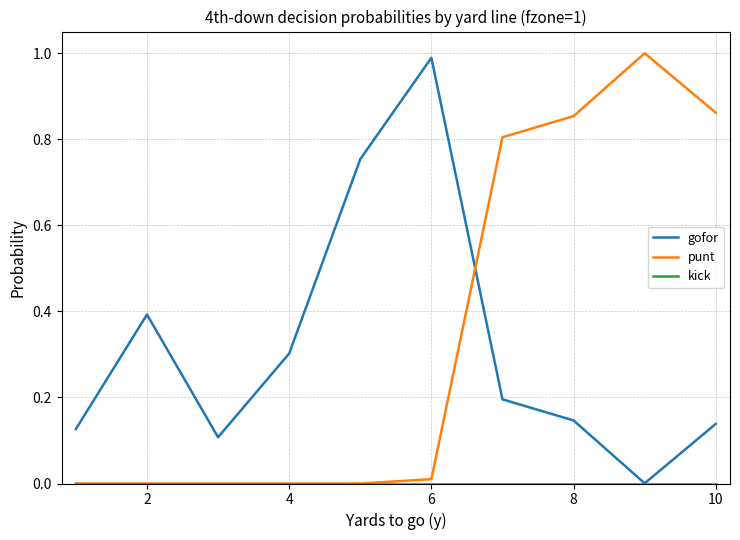

After their last crossing, which series has the higher values: gofor or punt?

punt